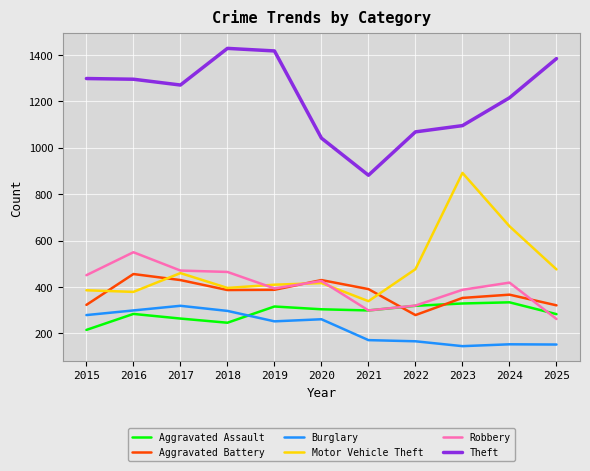

Is it true that Aggravated Assault equals 100 at 2023?

False